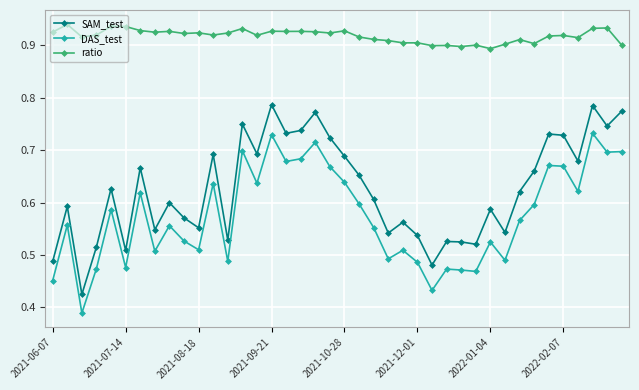

Which series has the largest range (max minus min)?

SAM_test